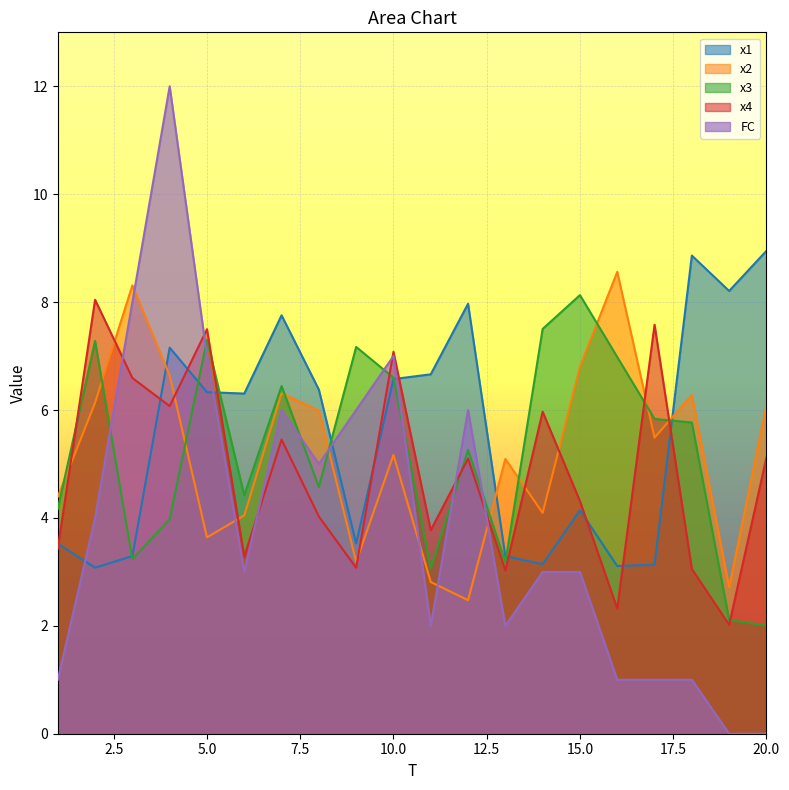

Which series changed the most between 3 and 20?

FC